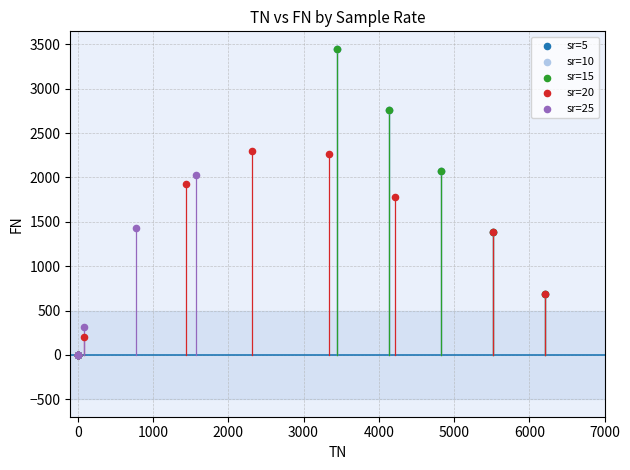

Which series has the widest spread of Y values?

sr=15